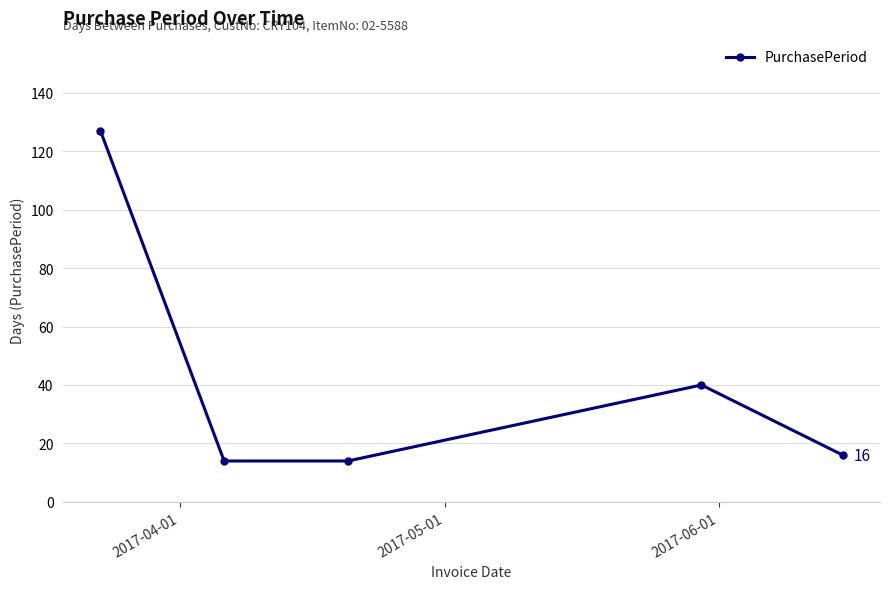

What is the minimum value shown in the chart?

14